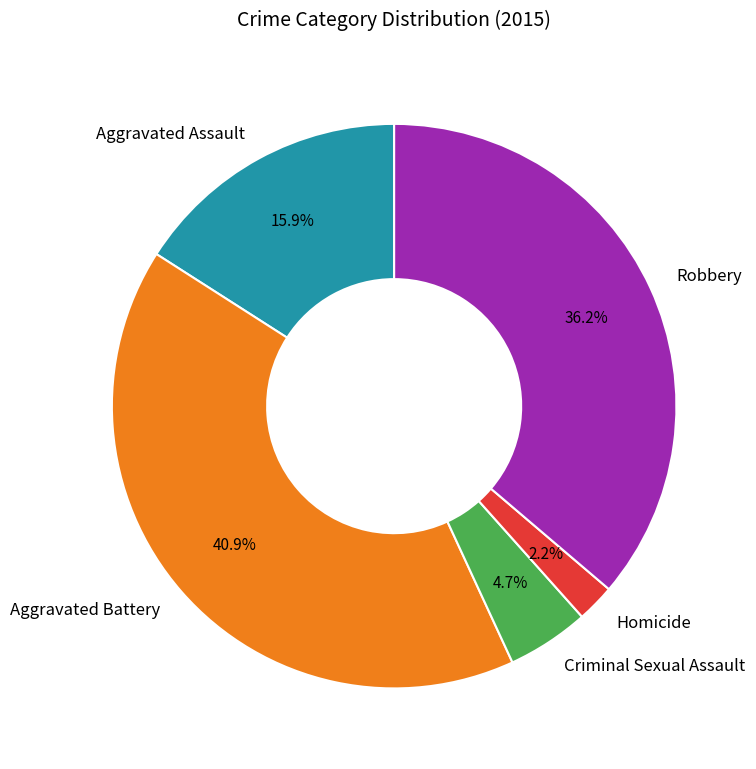

Between Homicide and Criminal Sexual Assault, which is larger?

Criminal Sexual Assault